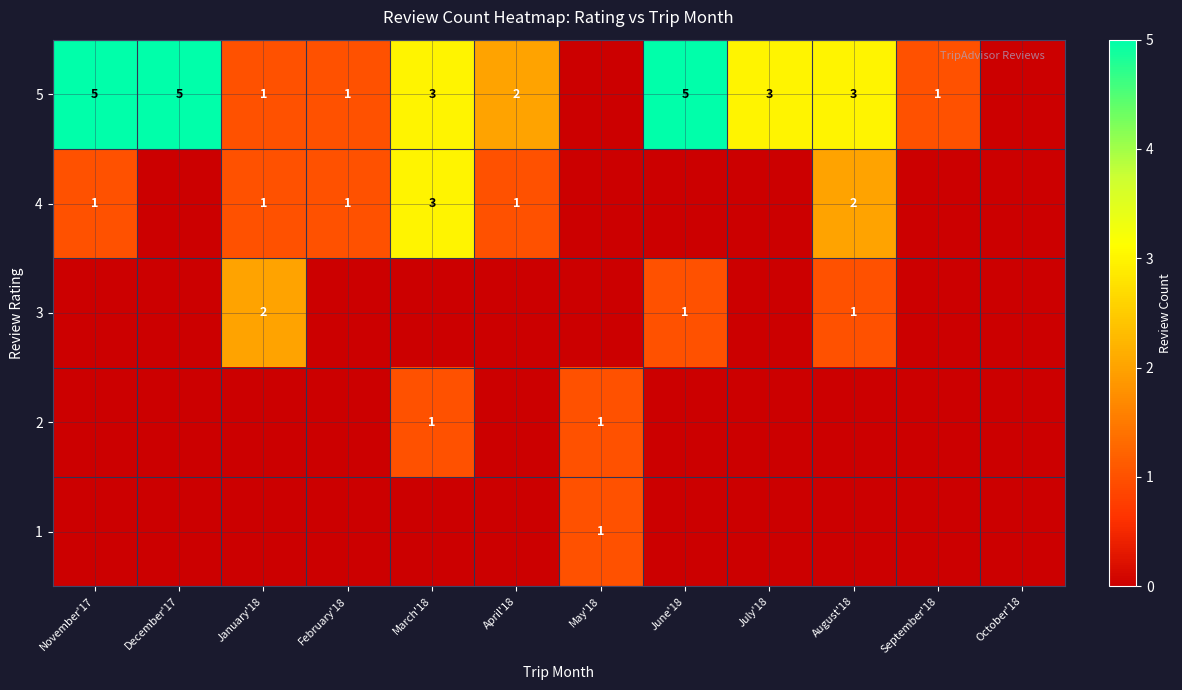

At which category is the sum across all series the highest?

March'18